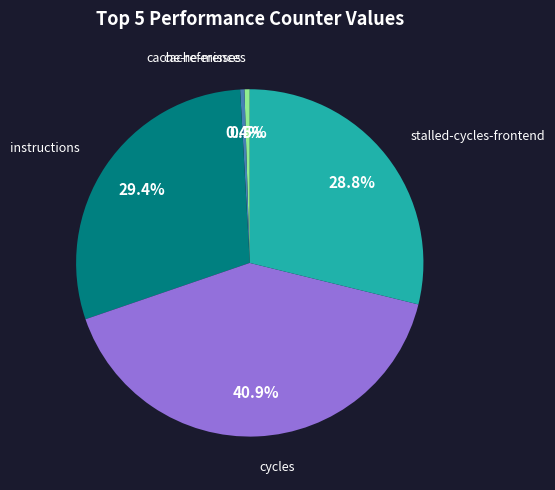

Is there any slice that represents more than half of the pie?

No